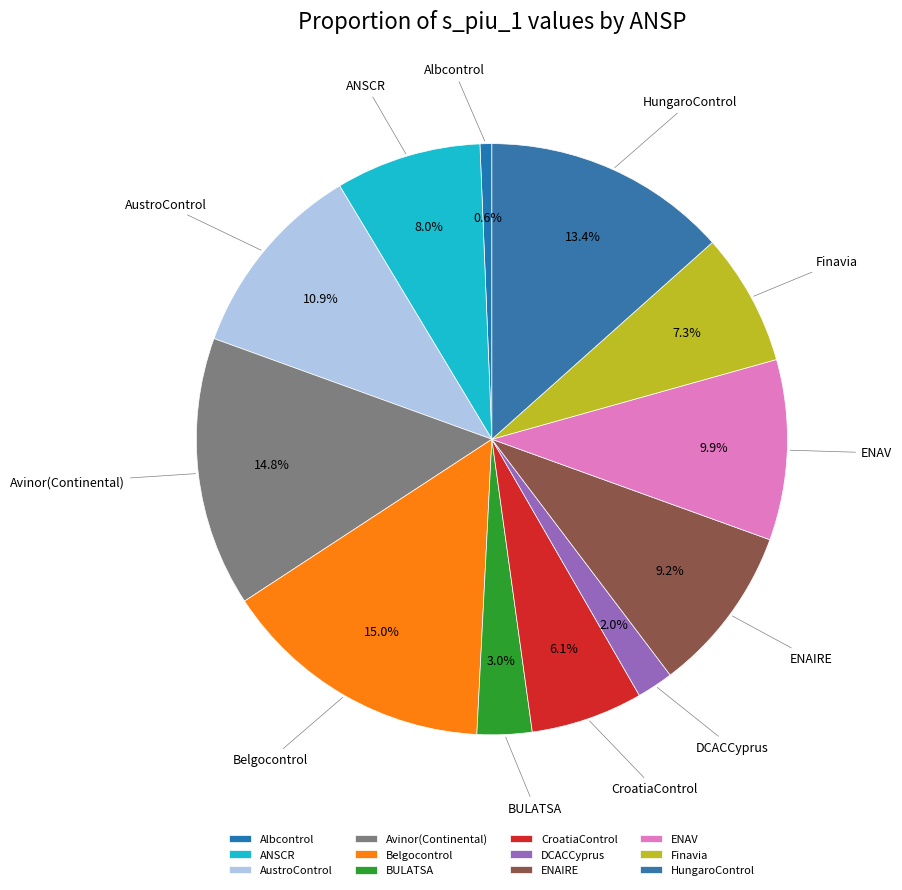

Combined, do BULATSA and ENAIRE account for over 50%?

No